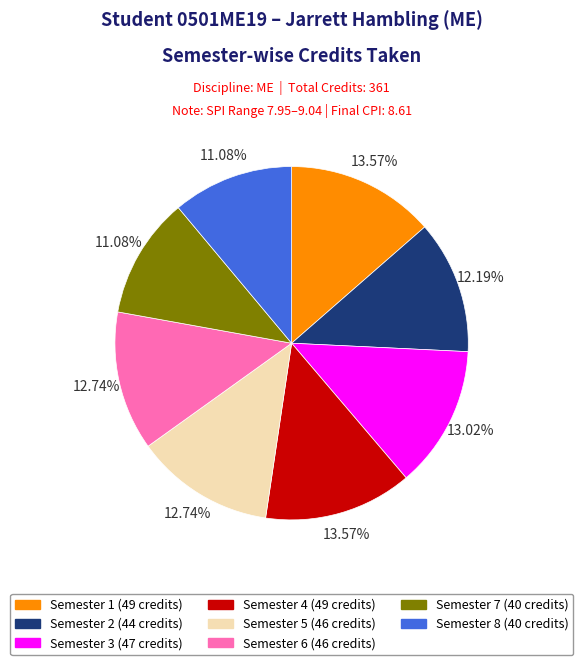

Is the sum of Semester 6 and Semester 8 greater than half?

No